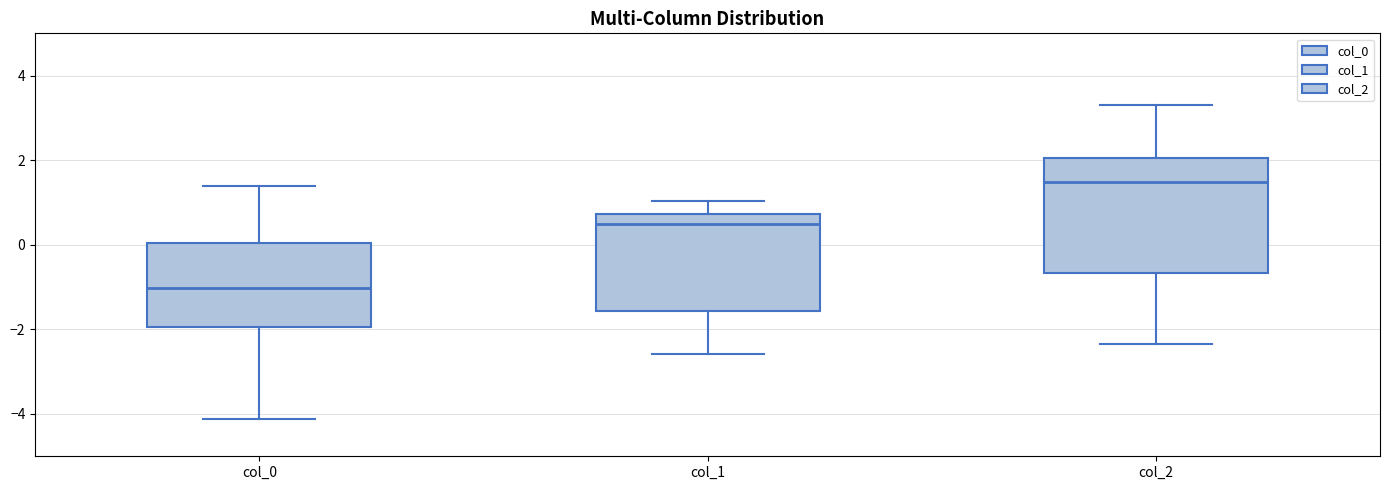

Which box has the lowest median line?

col_0